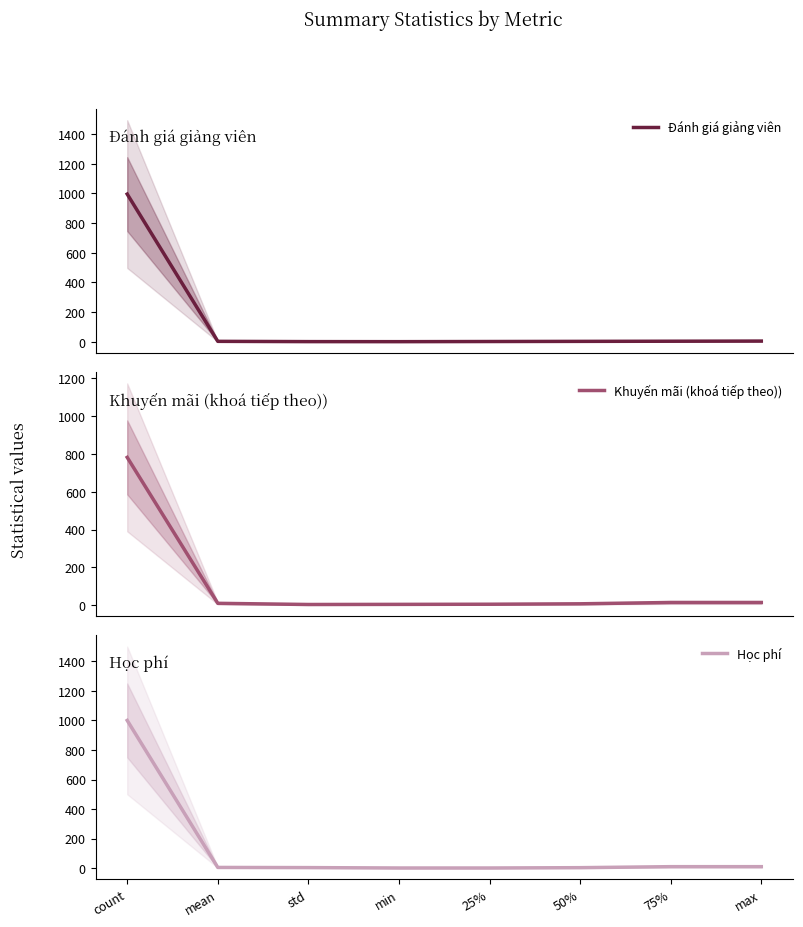

What value does the Học phí series have at std?

3.6